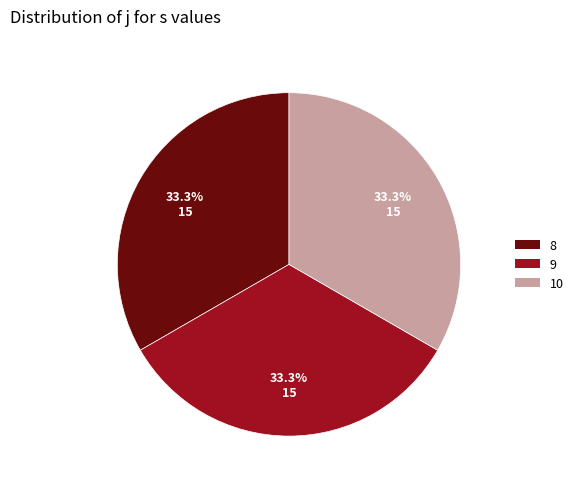

What is the ratio of the value at 8 to the value at 9?

1.0